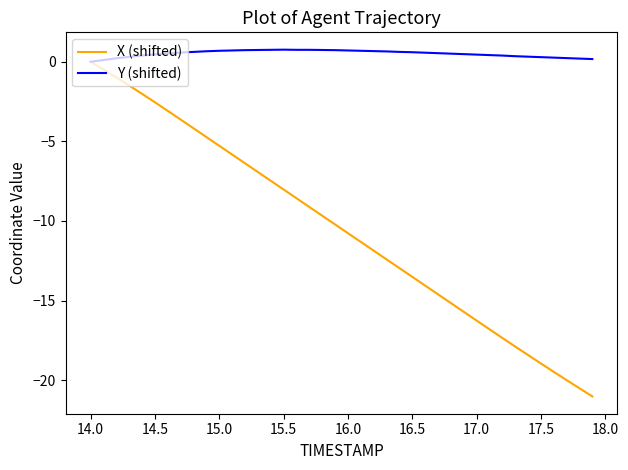

List the series in order of their overall mean, highest first.

Y (shifted), X (shifted)